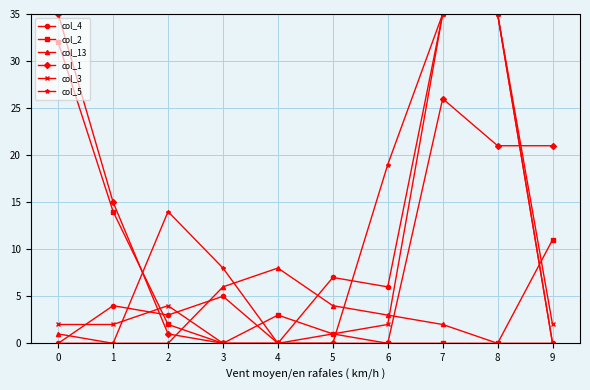

What is the difference between the maximum and minimum values in the col_1 series?

35